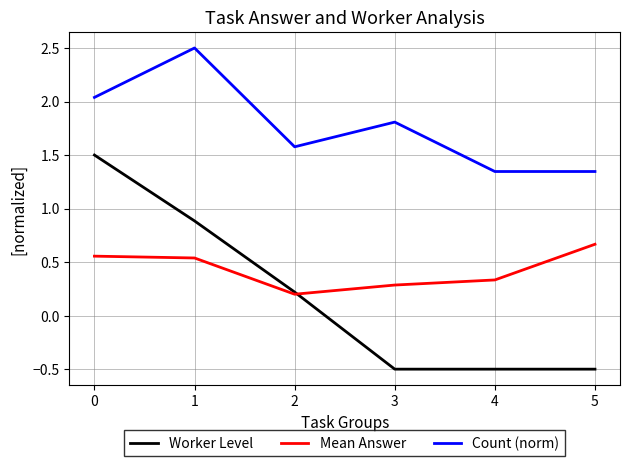

What is the greatest value displayed?

2.5